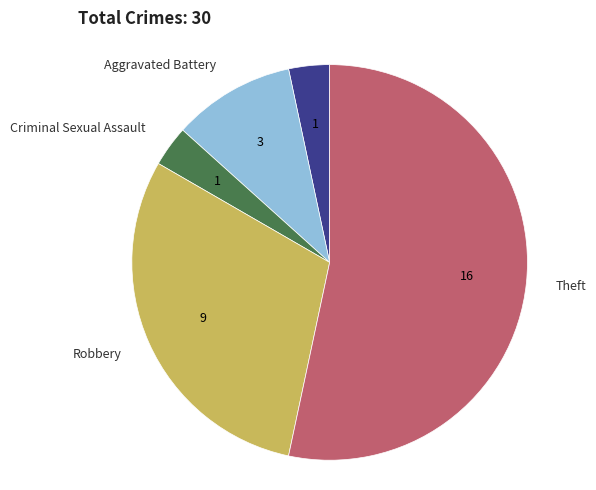

Count the number of slices in the pie.

5